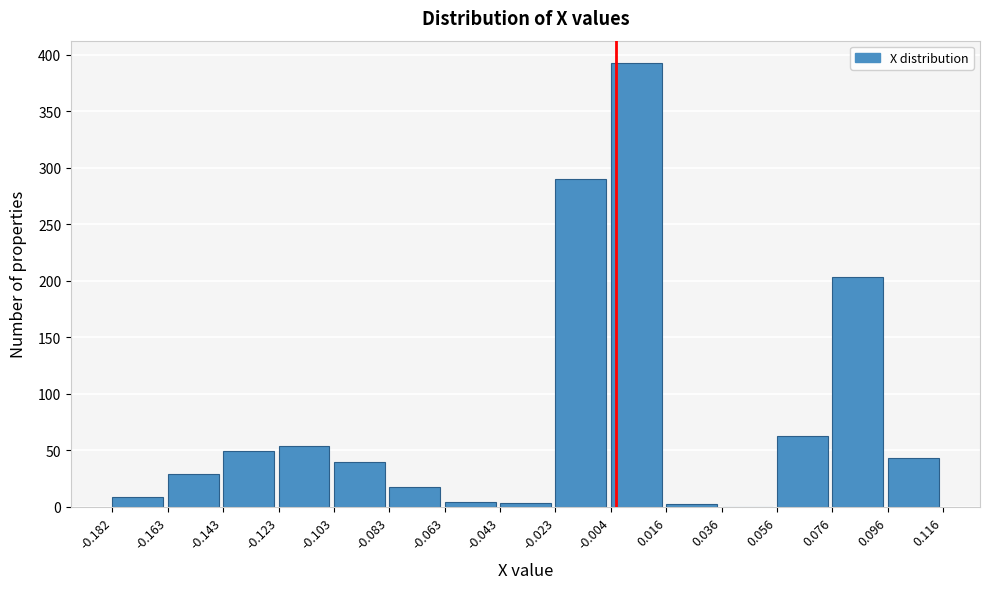

How tall is the bar that spans -0.083 to -0.063 on the x-axis? The values are not printed on the chart, so give them approximately, as read against the axis.

15